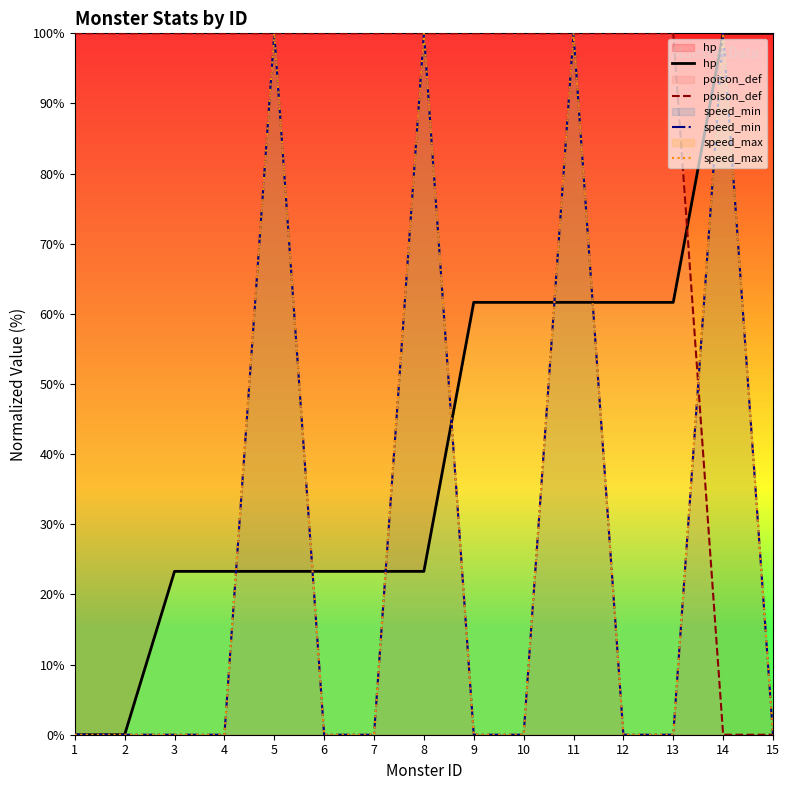

Which series has the largest range (max minus min)?

hp